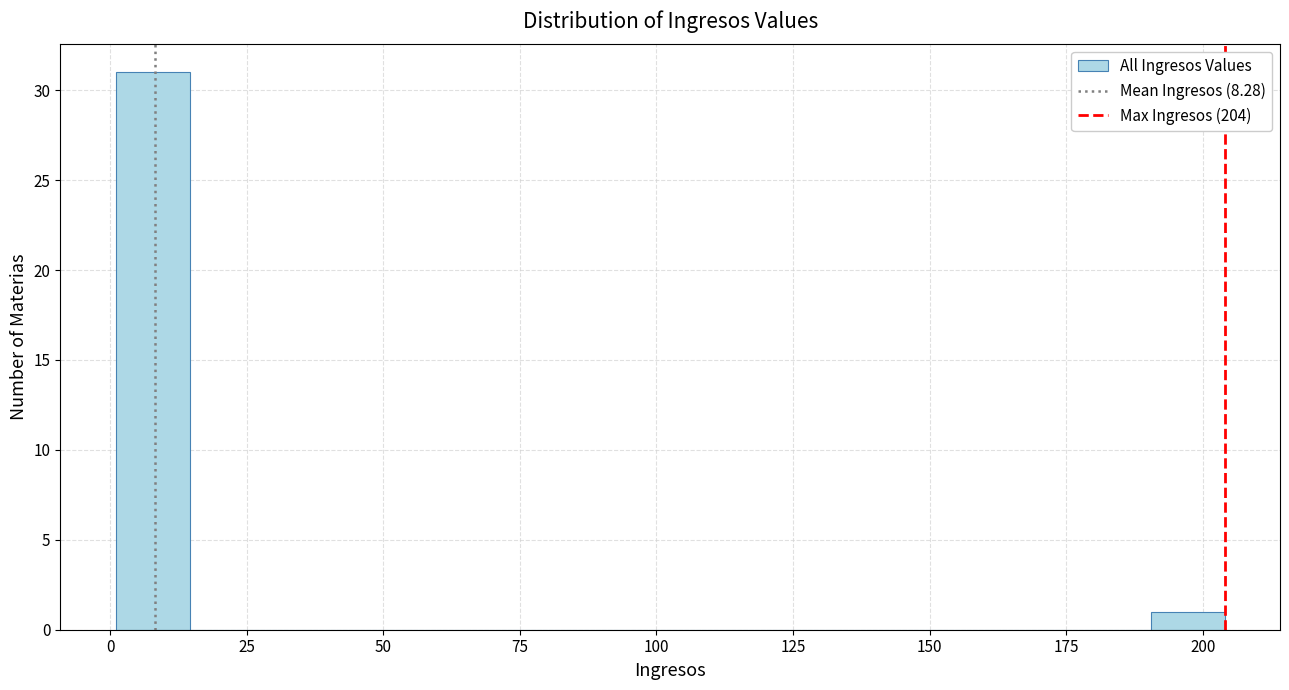

Around what value on the x-axis is the tallest bar? Give the approximate position of its centre, as read against the axis.

10